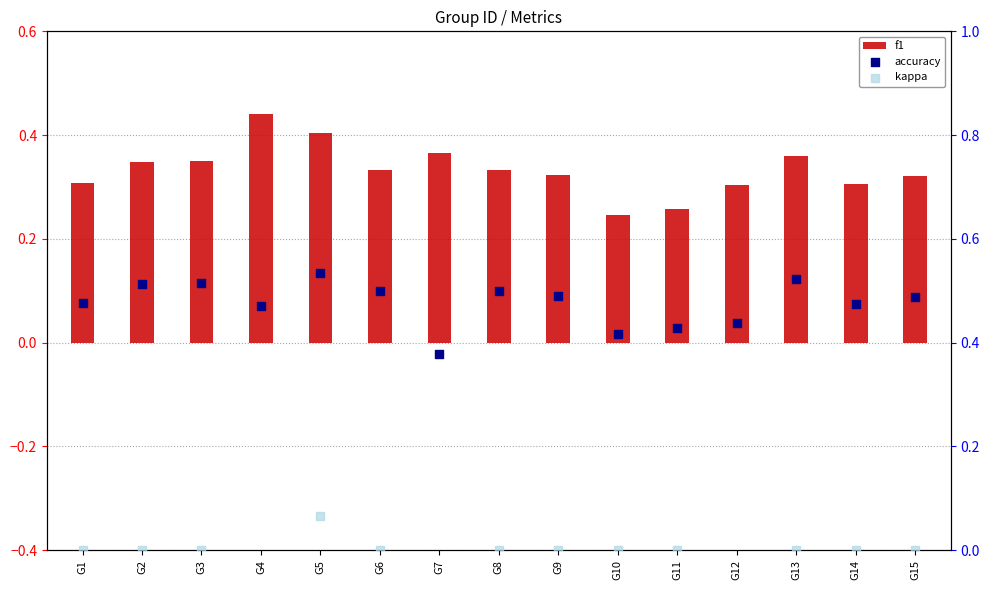

What are all the series names shown in the legend?

f1, accuracy, kappa